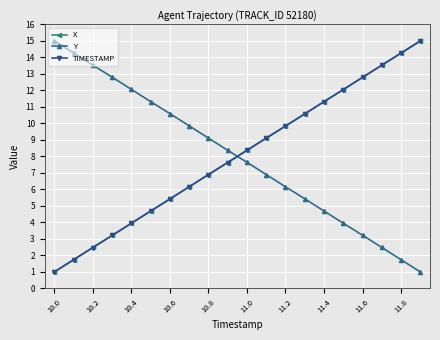

What is the value of the Y point at the 13th from the left?

6.2